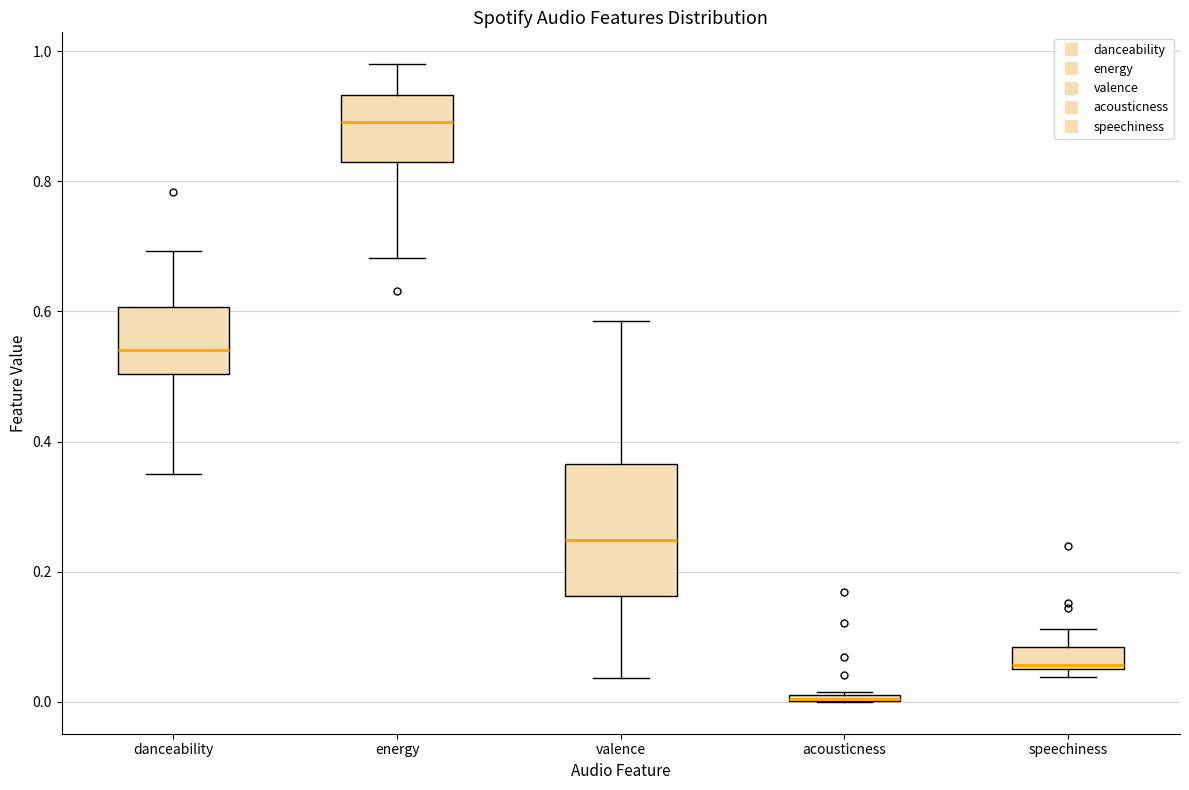

Where does the upper whisker of the box for danceability end on the y-axis? The values are not printed on the chart, so give them approximately, as read against the axis.

0.70